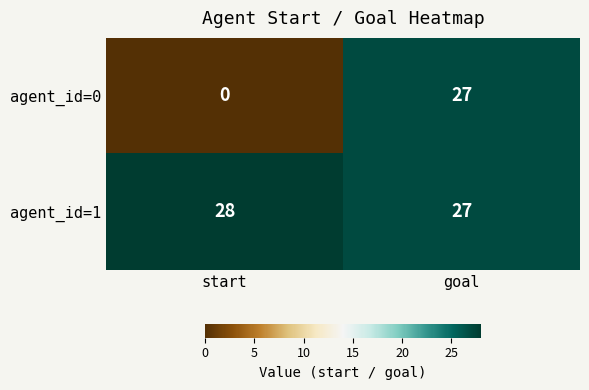

At which category is the sum across all series the highest?

goal